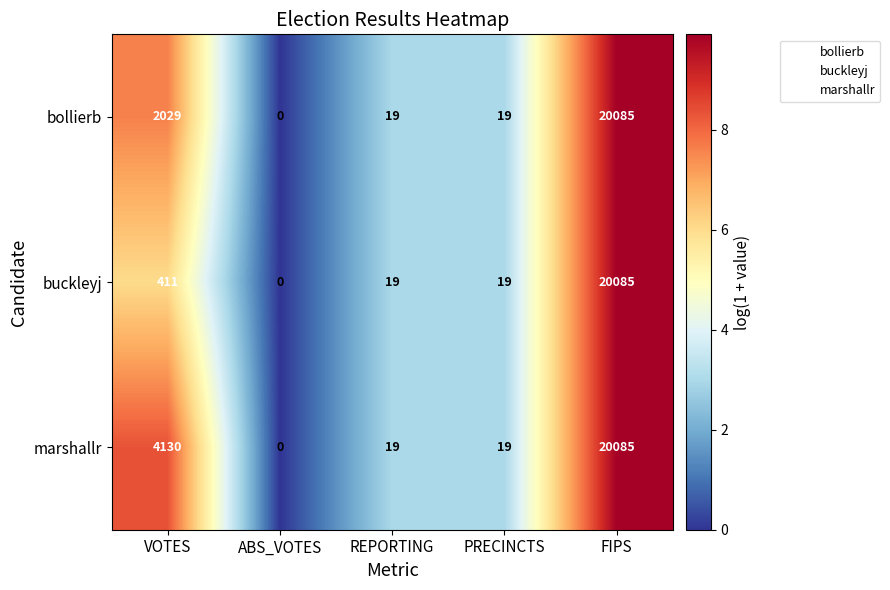

What is the sum of all bollierb values?

22152